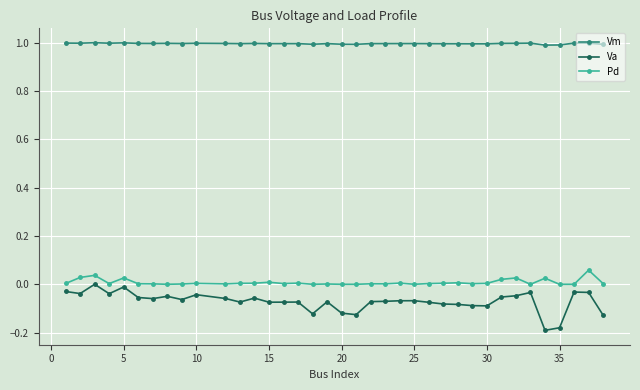

True or false: Vm and Va cross at least once.

False